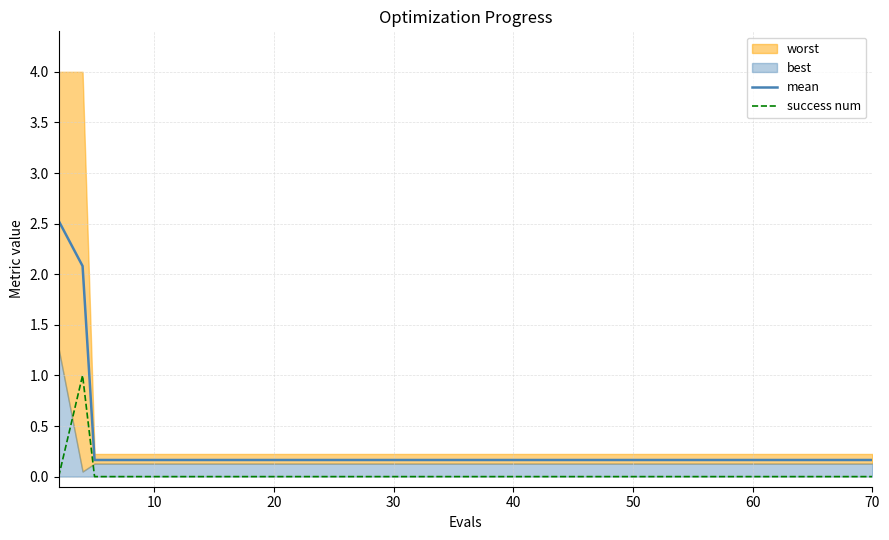

How many lines are shown in the chart?

2